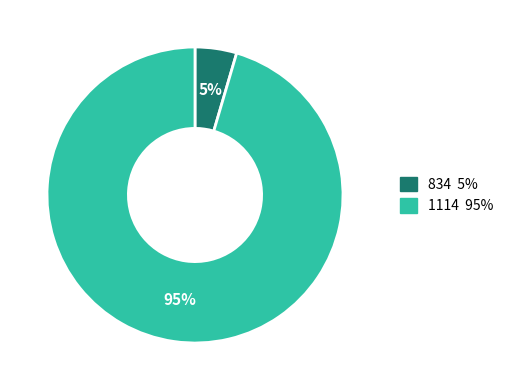

To the nearest percent, what is the combined percentage of 834 and 1114?

100%